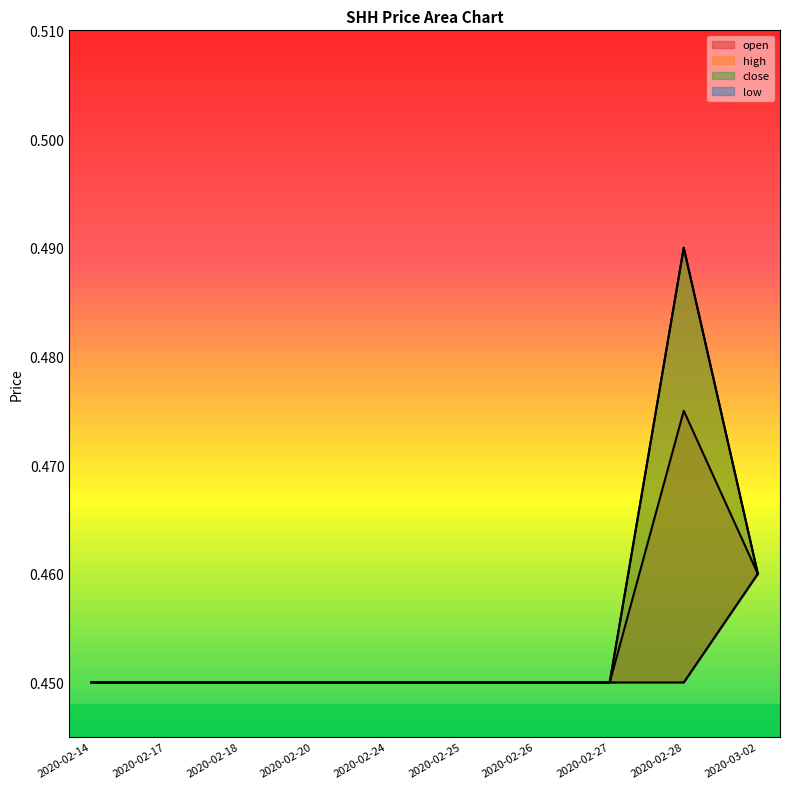

At how many categories does at least one series exceed 0?

10